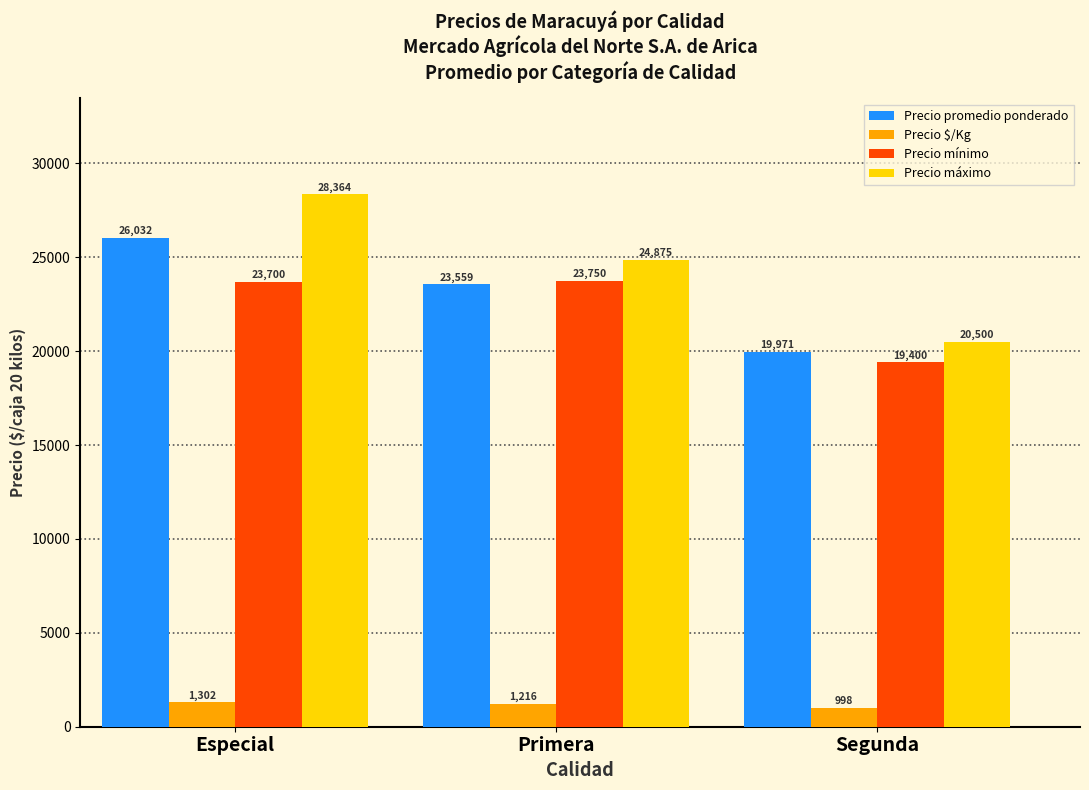

Is it true that Precio mínimo equals 11948 at Segunda?

False